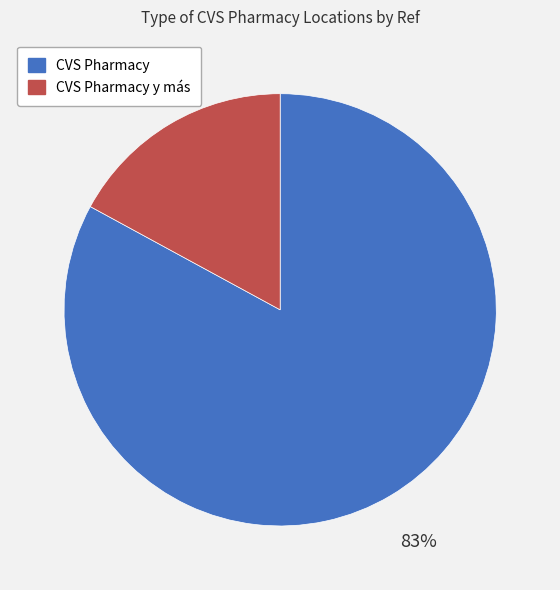

Is CVS Pharmacy y más the majority of the pie?

No